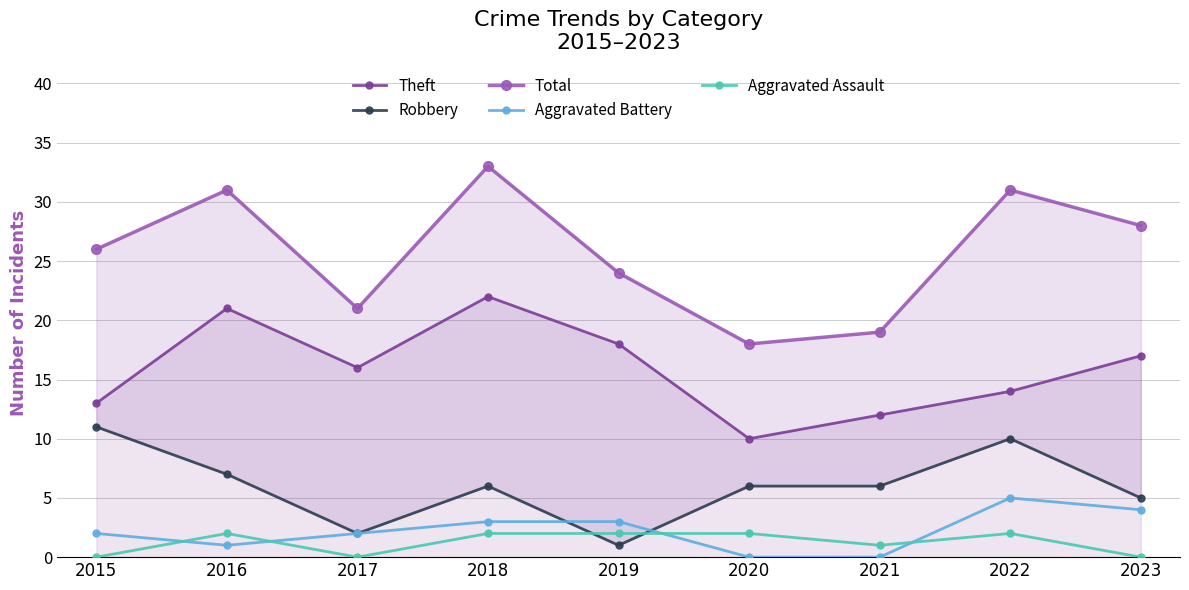

How many lines are shown in the chart?

5